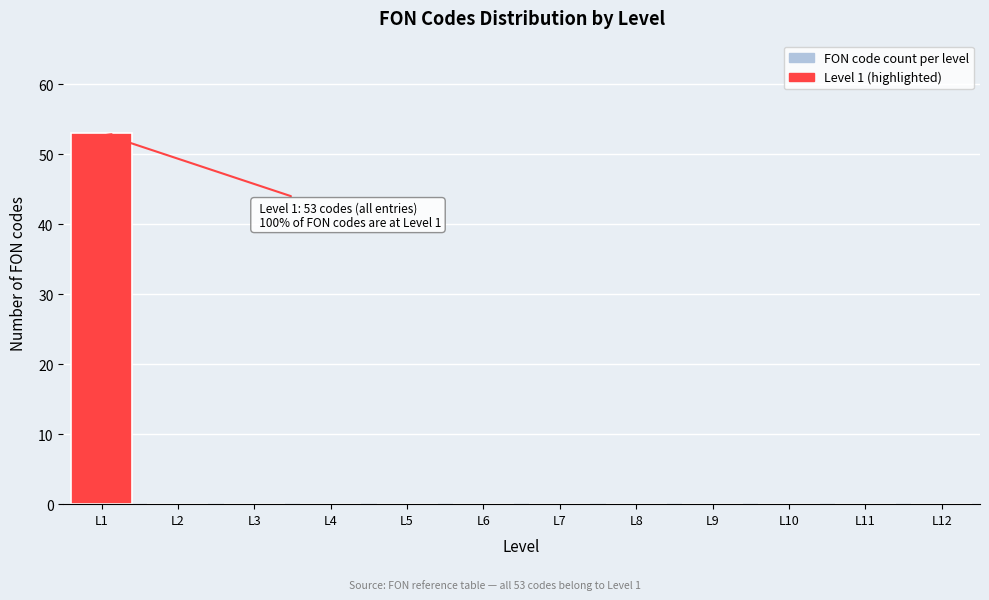

Reading left to right, extract all data points from this chart.

L1=53	L2=0	L3=0	L4=0	L5=0	L6=0	L7=0	L8=0	L9=0	L10=0	L11=0	L12=0